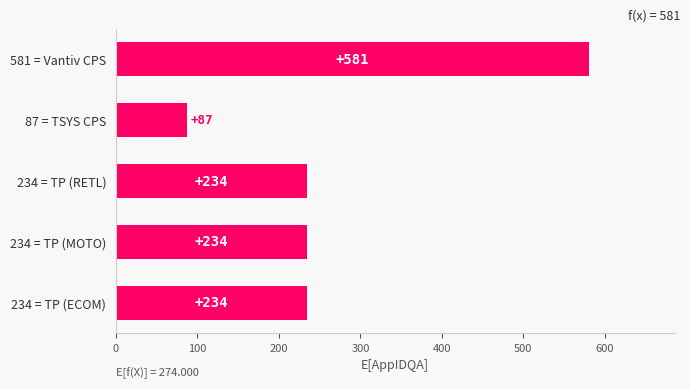

The chart shows a value of 581 at 581 = Vantiv CPS. True or false?

True